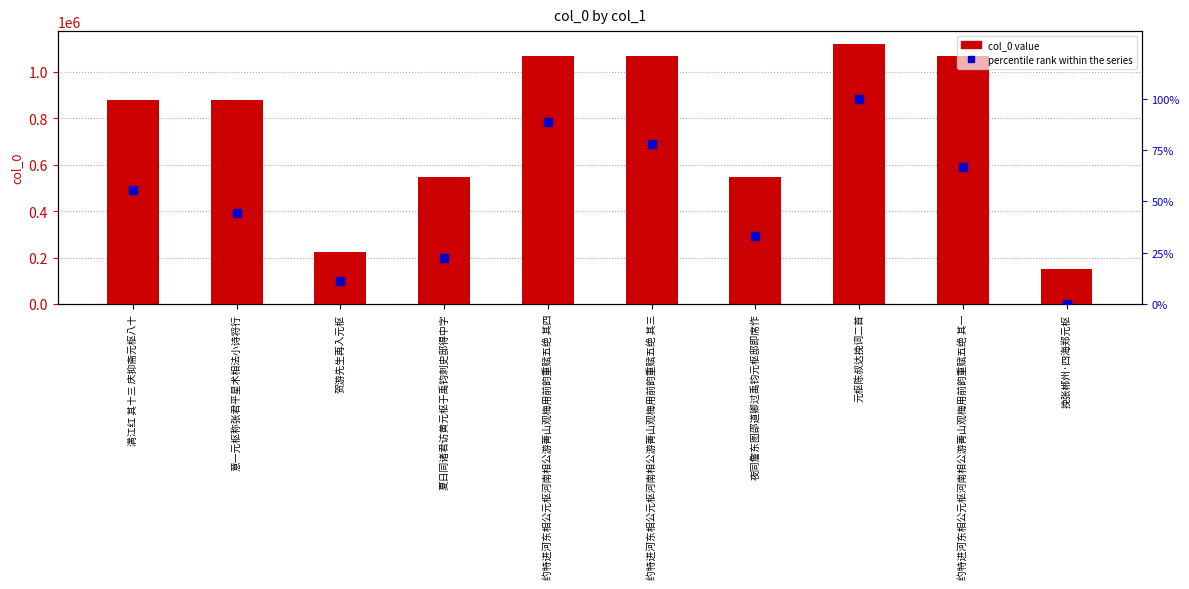

What is the total value across all series at 约特进河东相公元枢河南相公游菁山观梅用前韵重赋五绝 其一?

1067109.7